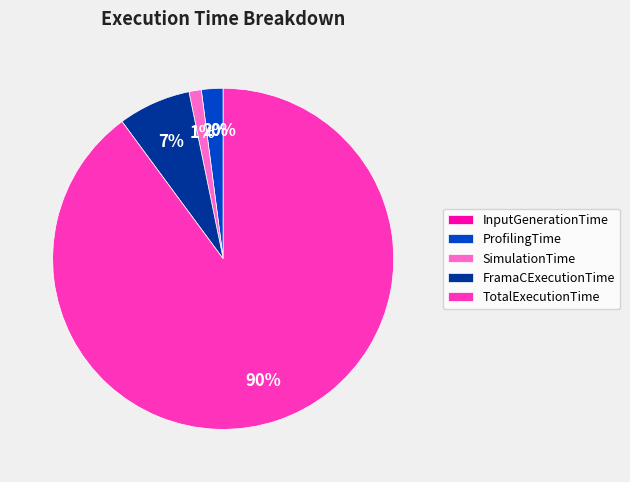

Does TotalExecutionTime represent more than half of the total?

Yes